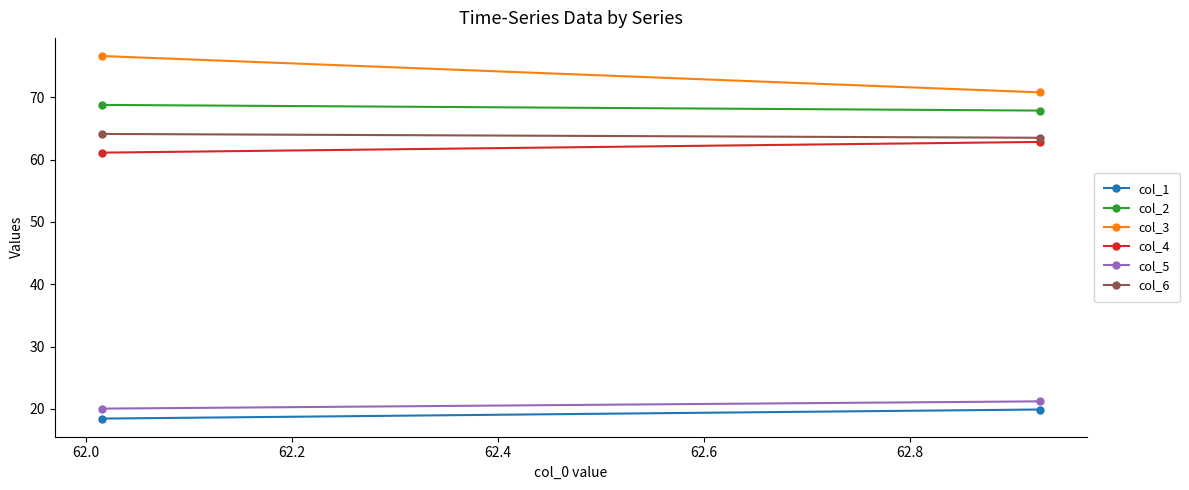

Is the value of col_2 at 62.0 greater than the value of col_3 at 62.0?

No